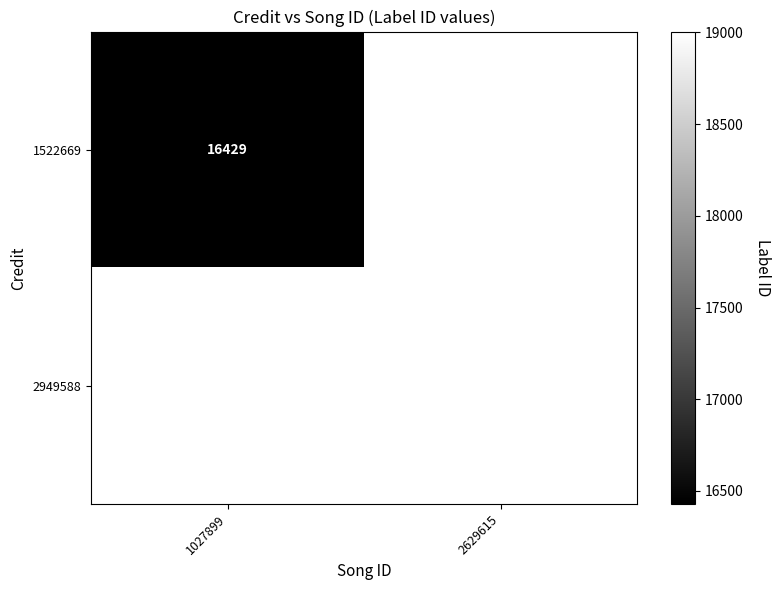

Between 1027899 and 2629615, which is larger?

2629615